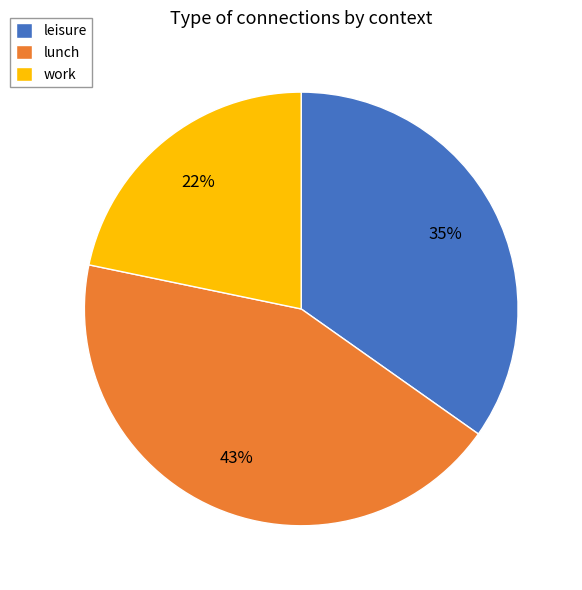

To the nearest percent, what is the combined percentage of leisure and lunch?

78%